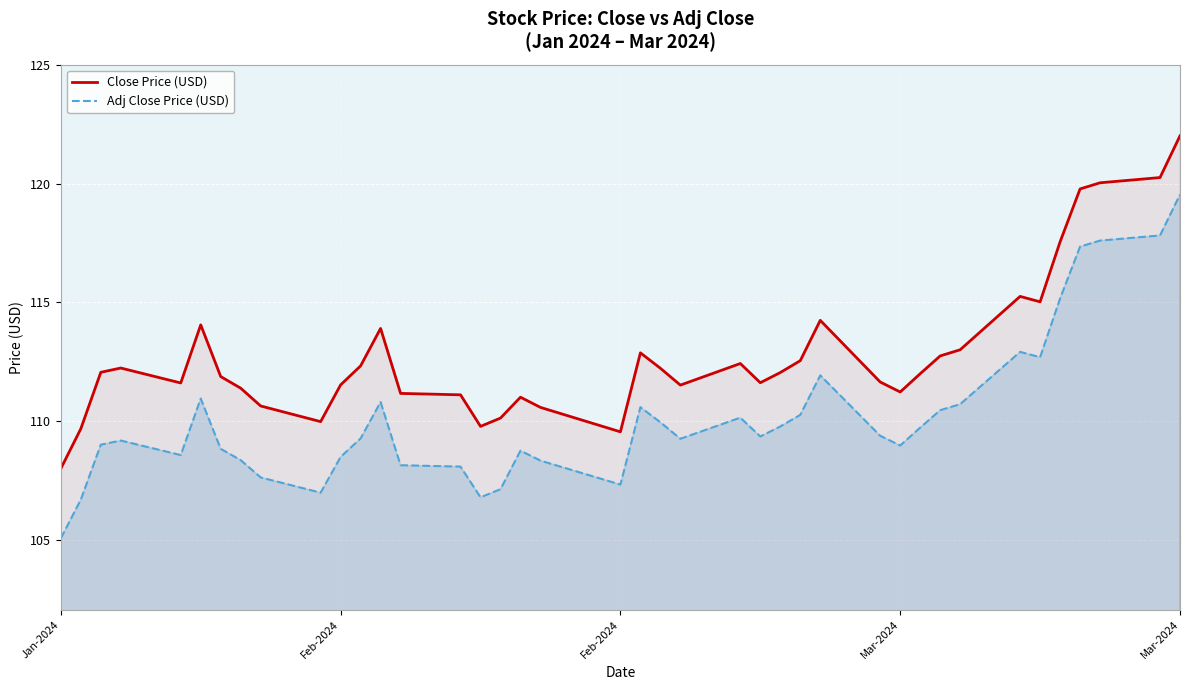

What are all the series names shown in the legend?

Close Price (USD), Adj Close Price (USD)